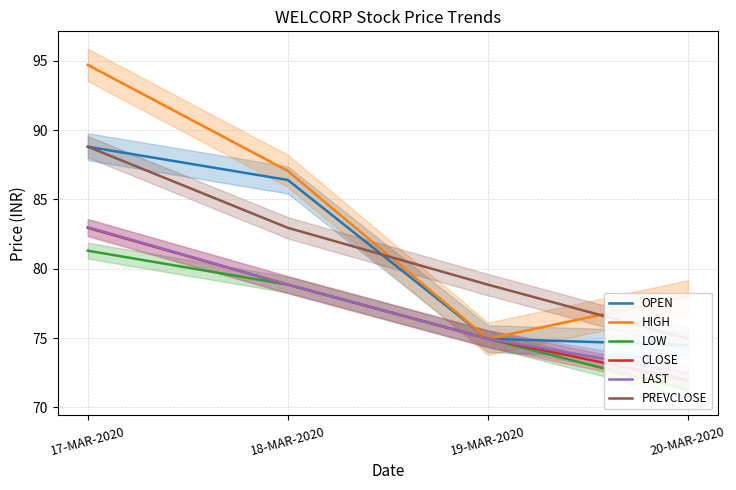

At which category is the sum across all series the highest?

17-MAR-2020